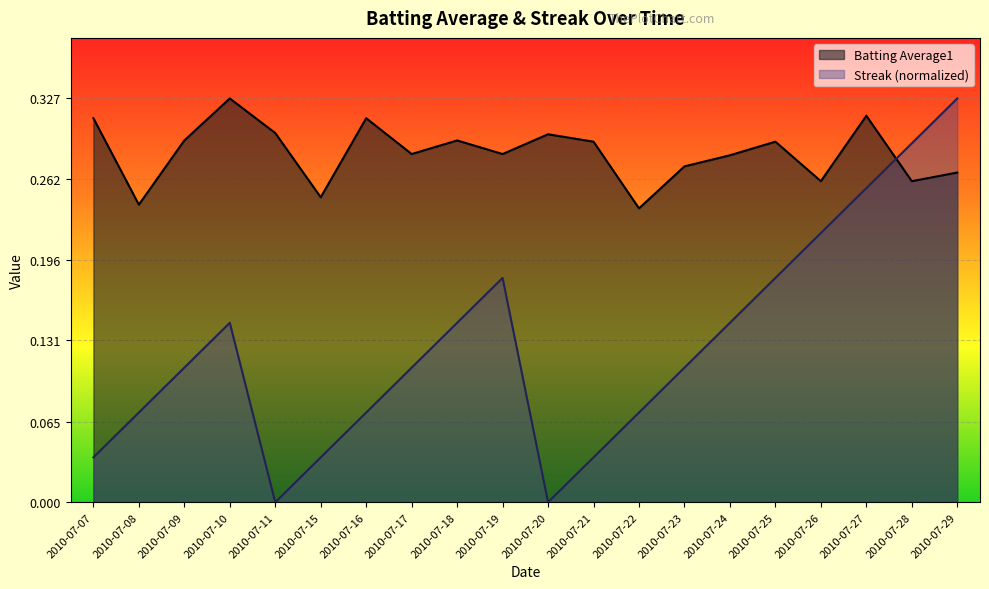

Count the number of data series in this chart.

2